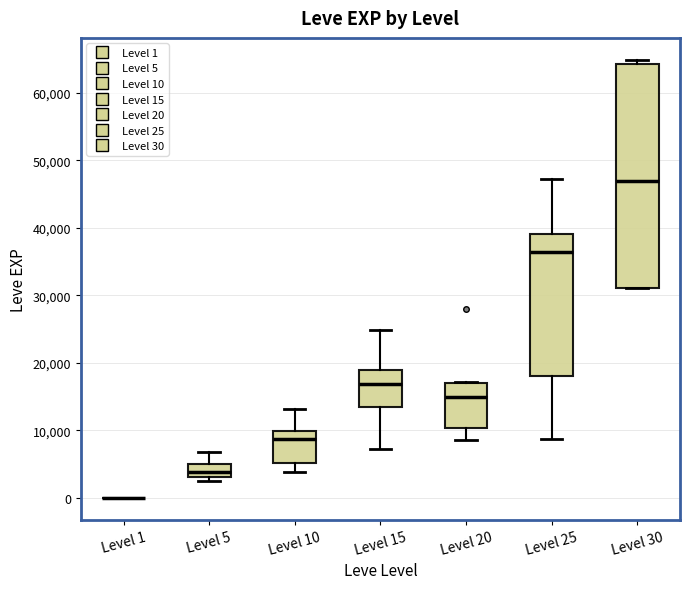

Which box is the tallest, from its lower edge to its upper edge?

Level 30